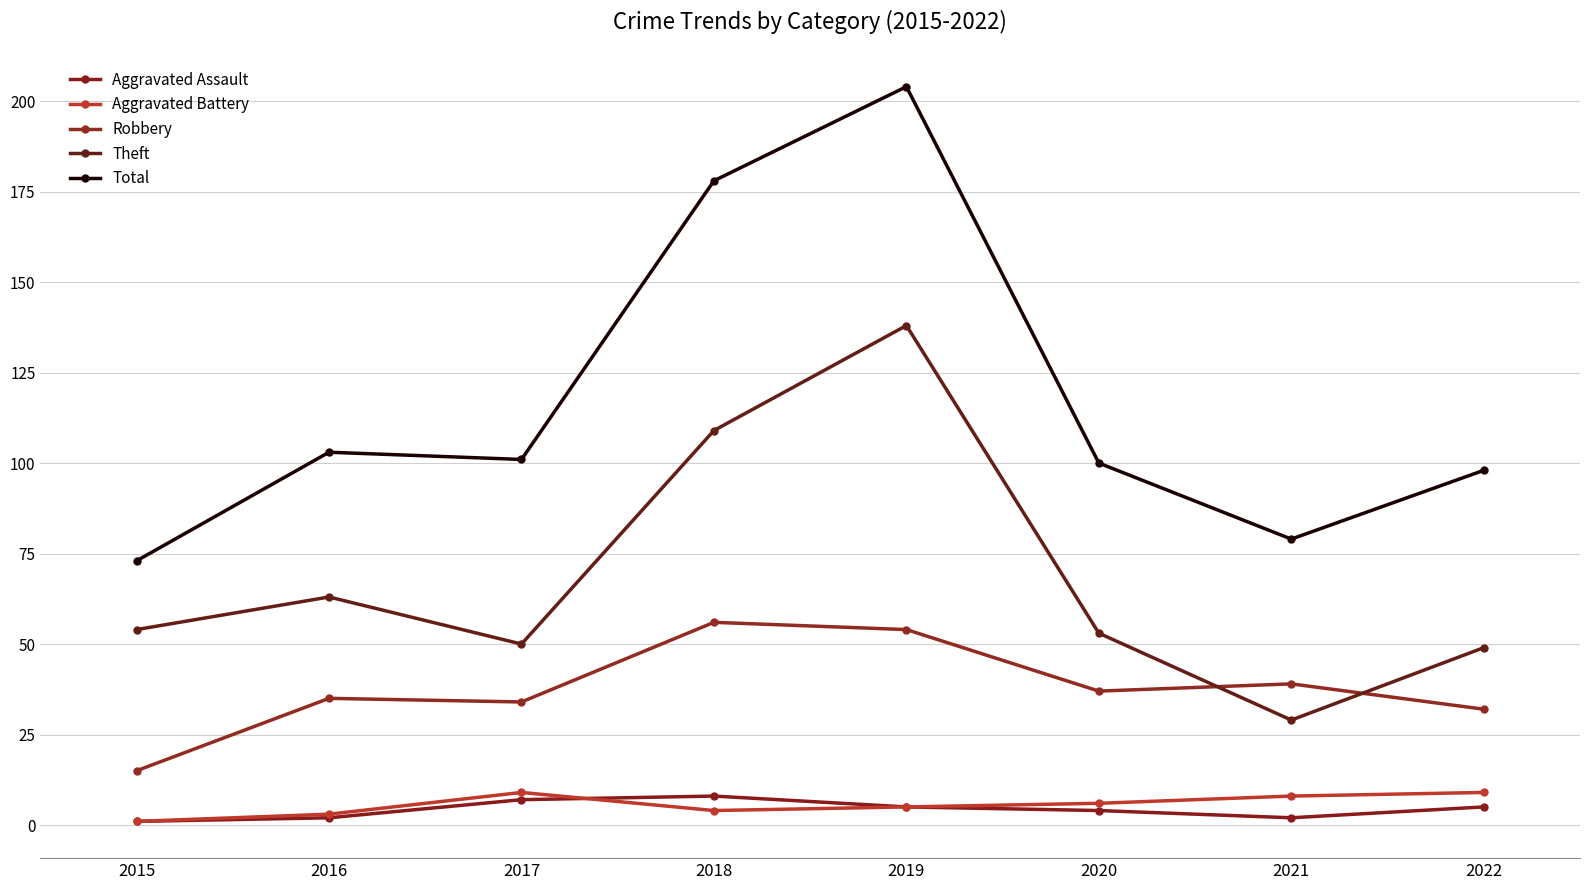

How many lines are shown in the chart?

5